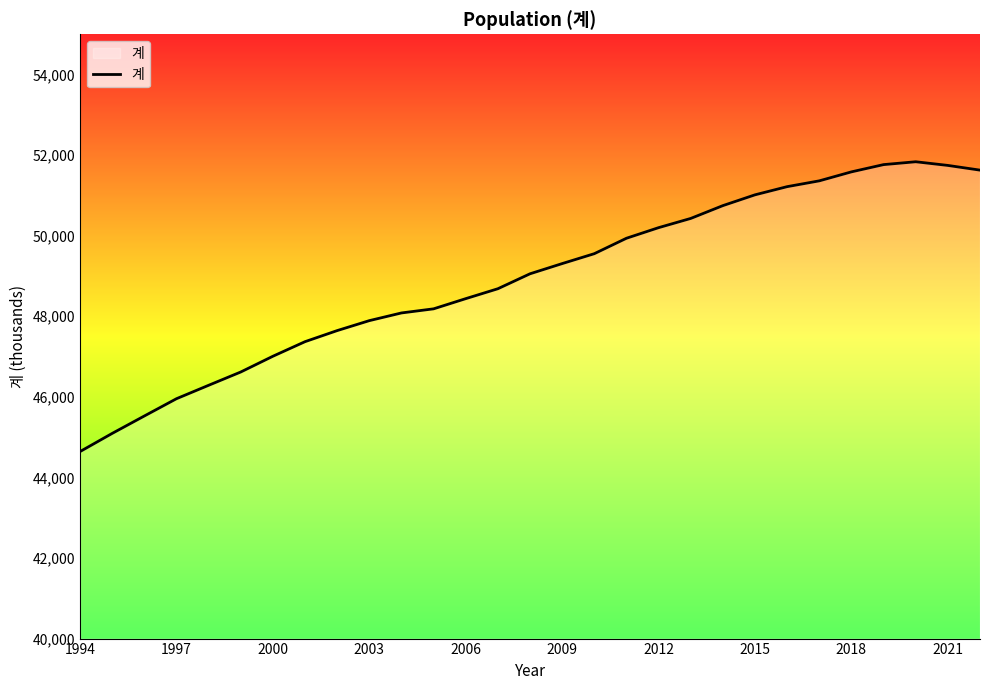

How many categories are shown in the chart?

29